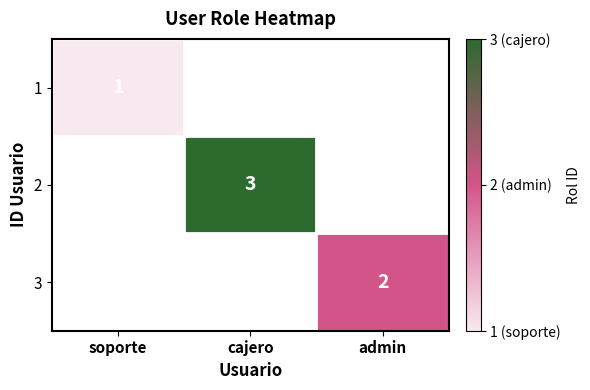

The value of 3 at admin is 3. True or false?

False